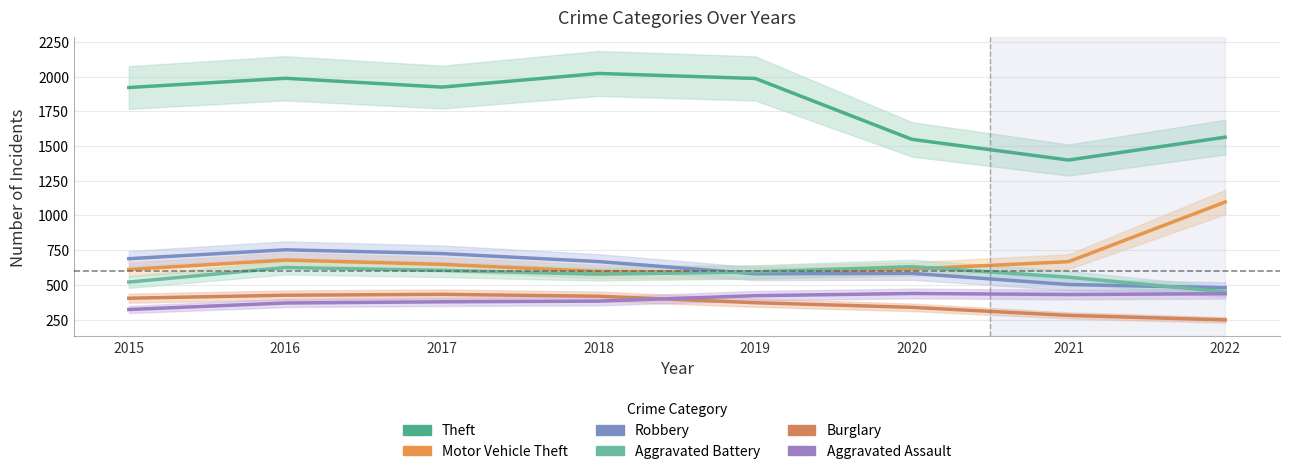

What is the sum of the Aggravated Battery values at 2015 and 2018?

1098.1